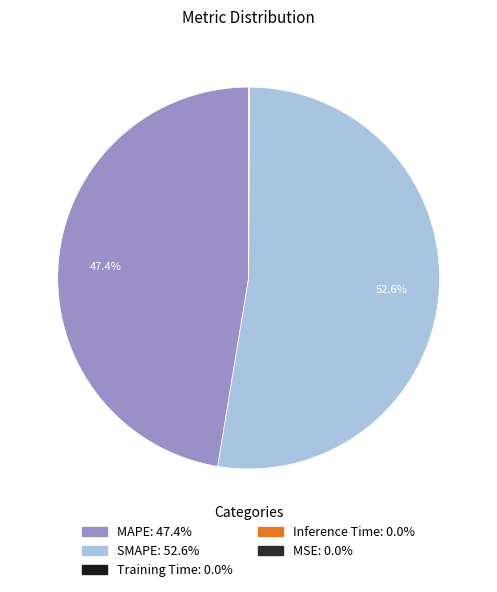

What percentage is the MAPE slice, to the nearest percent?

47%